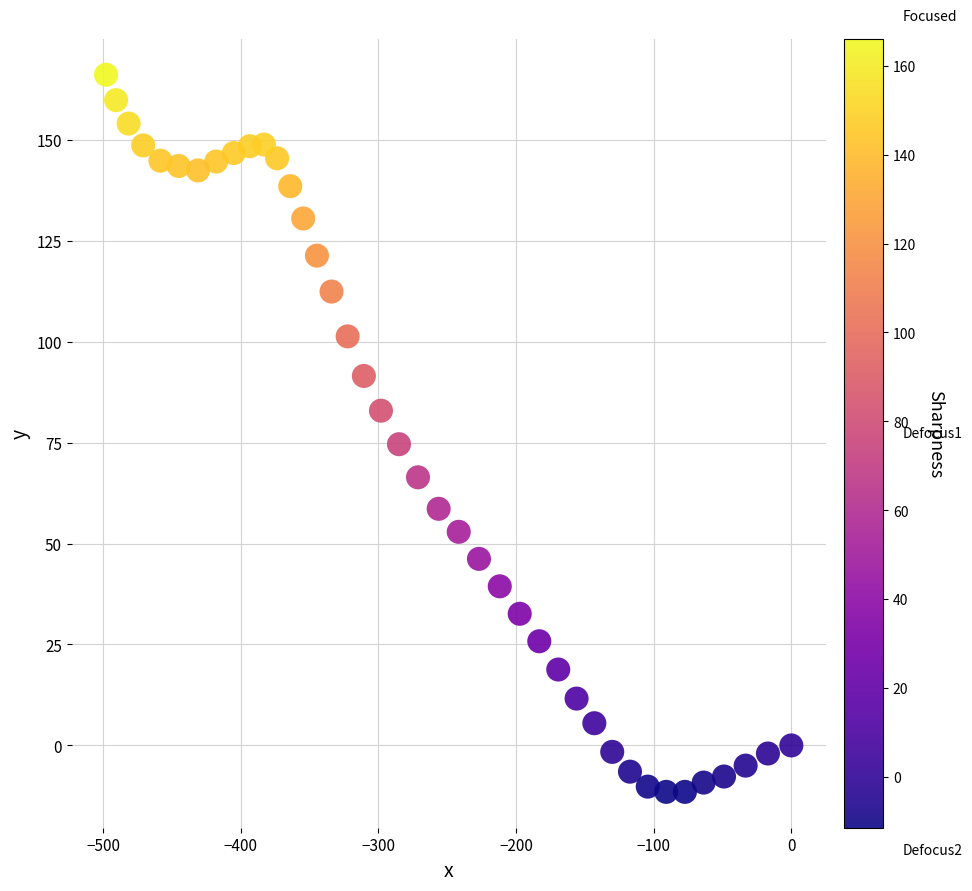

What Y value in the scatter plot is closest to 77?

74.6